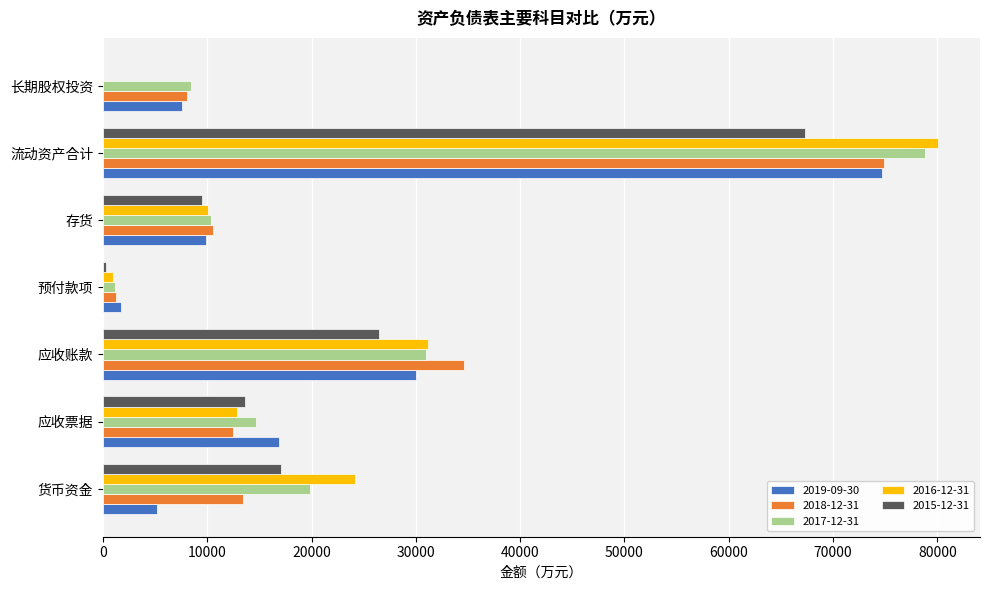

How many series are shown in this chart?

5